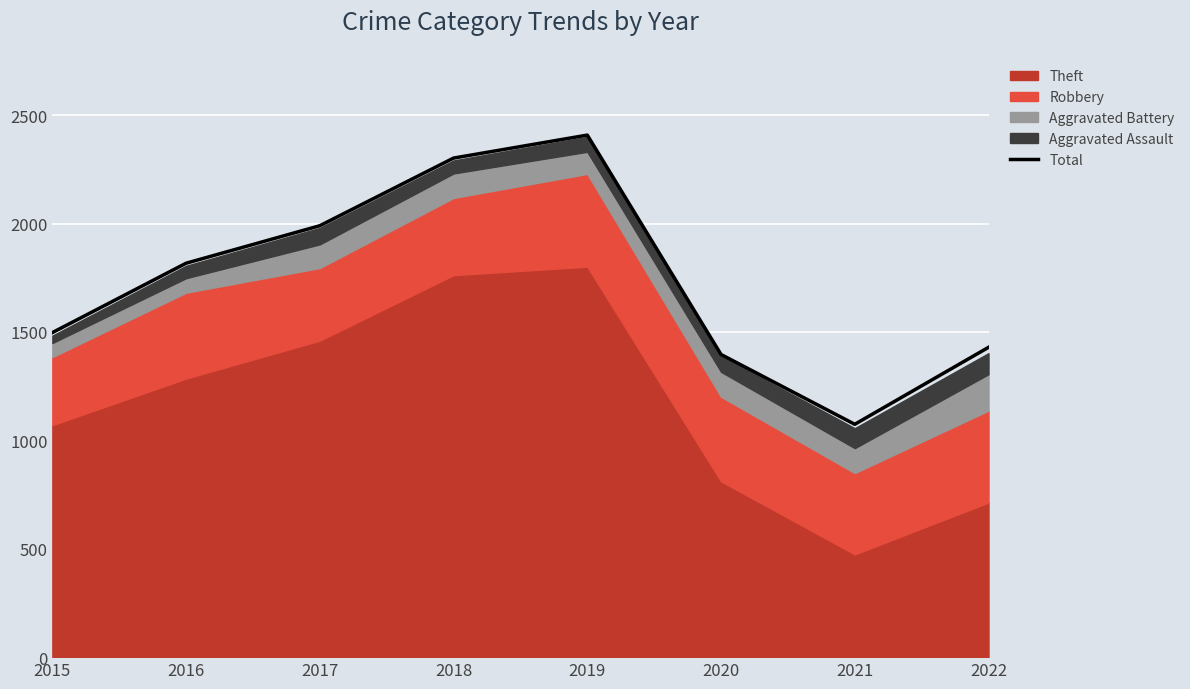

True or false: the data shows 1990 at 2017.

True